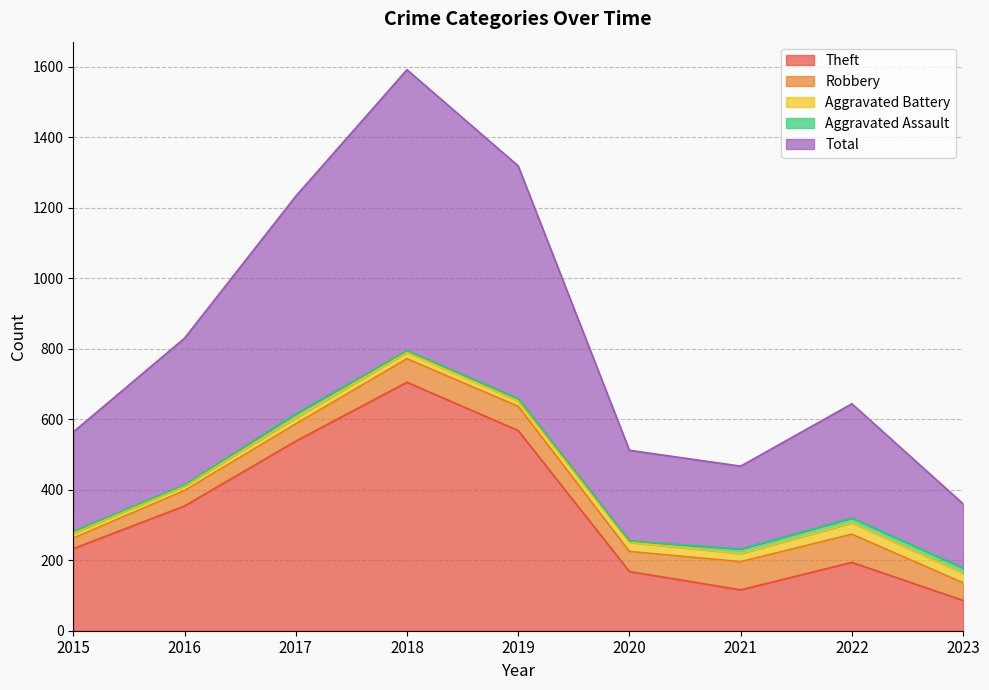

Which category has the highest value in the Robbery series?

2021